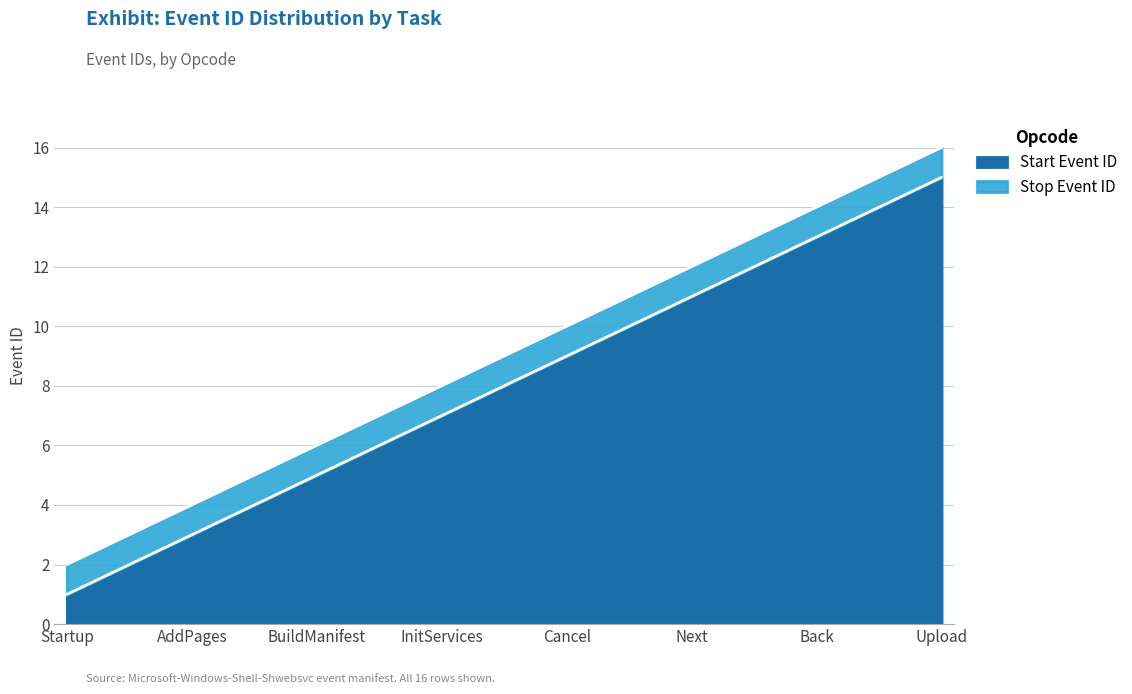

At which label does Start Event ID reach its peak?

Upload